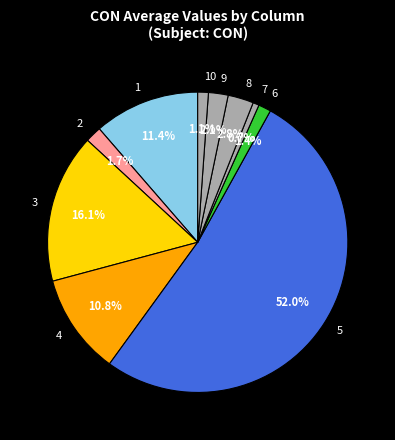

Does 10 account for over 50% of the chart?

No